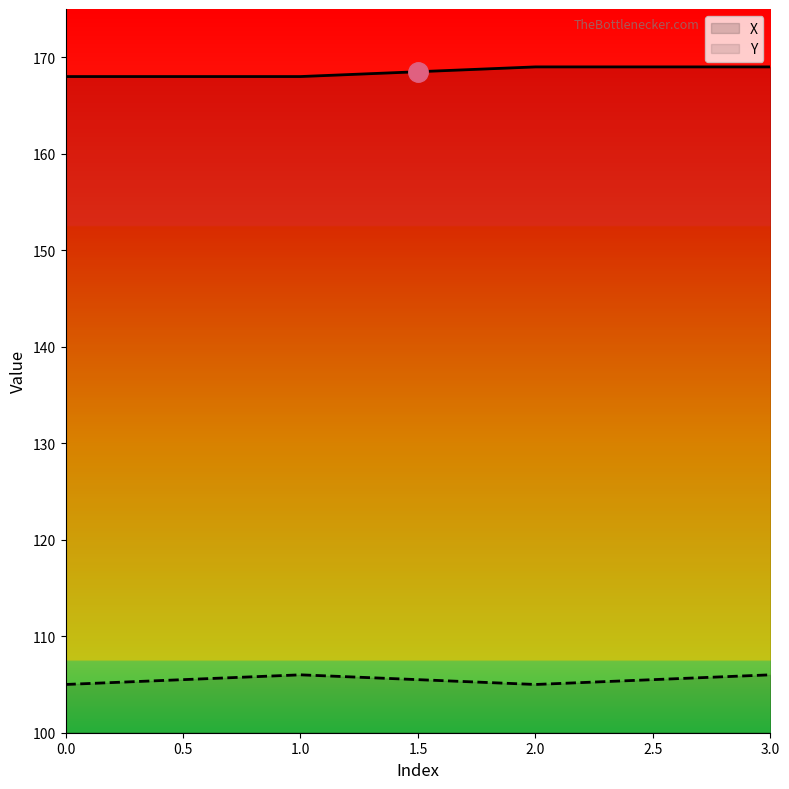

What is the value of the Y point at the 3rd from the left?

105